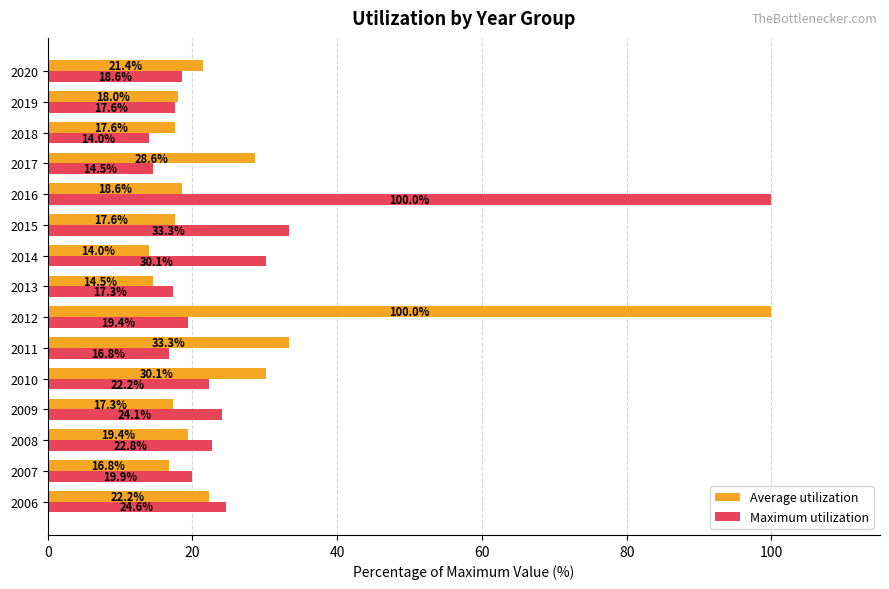

At which label does Average utilization reach its minimum?

2014